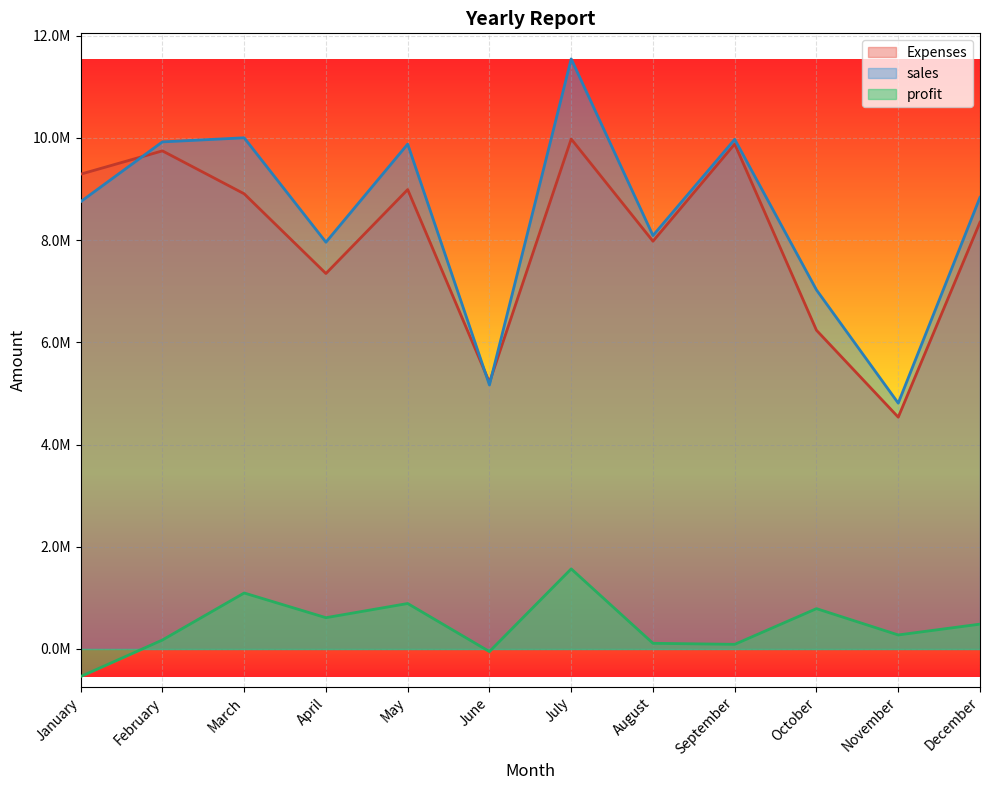

What is the difference between the sales values at September and January?

1219800